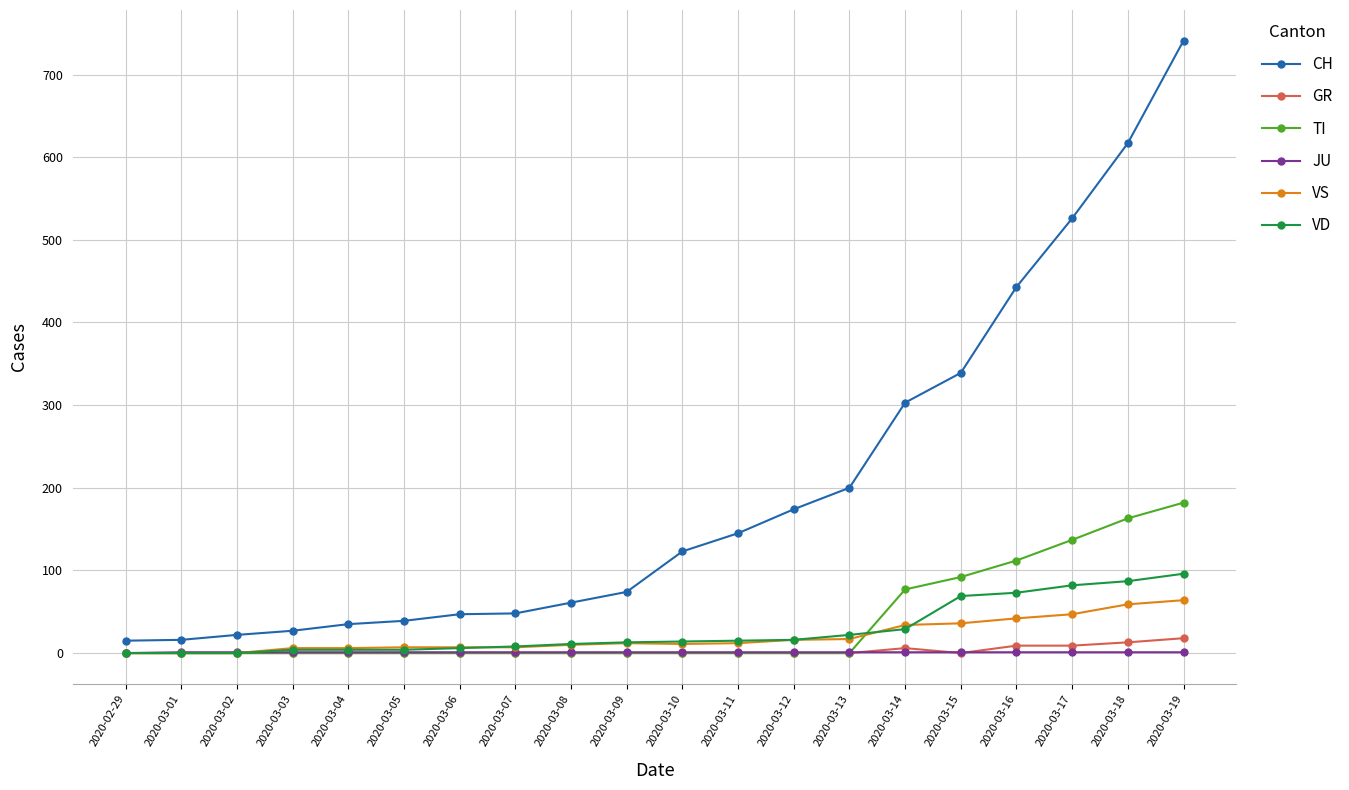

What is the difference between the second highest and second lowest values in the VS series?

59